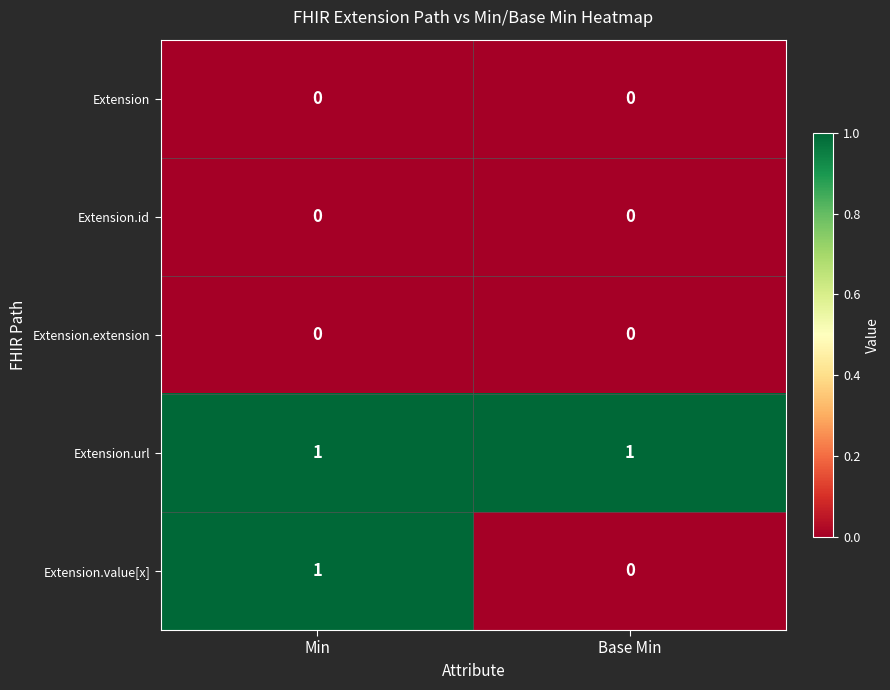

Reading left to right, transcribe all the data shown in this chart.

Extension: 0	0
Extension.id: 0	0
Extension.extension: 0	0
Extension.url: 1	1
Extension.value[x]: 1	0